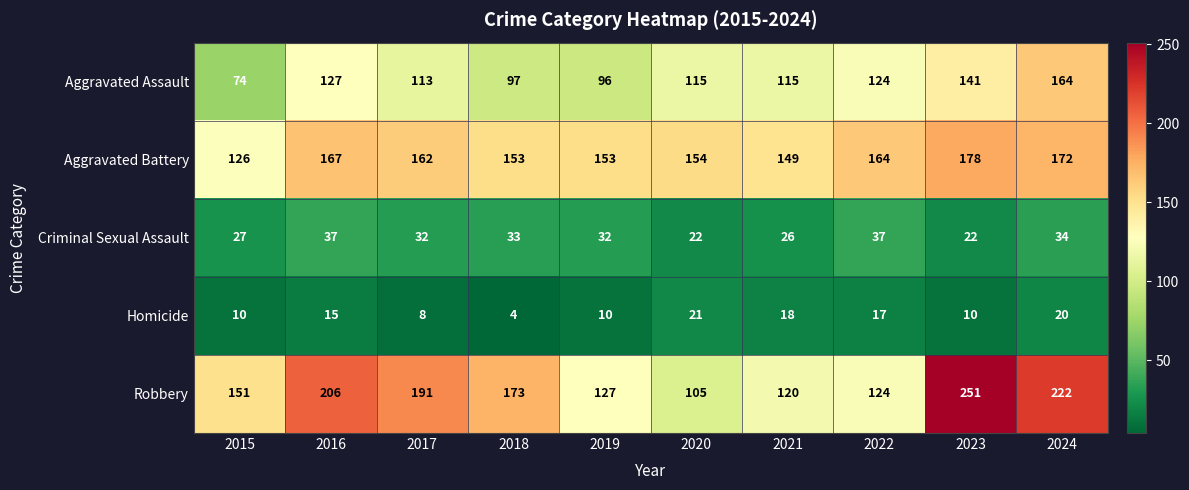

How many distinct data groups are displayed?

5